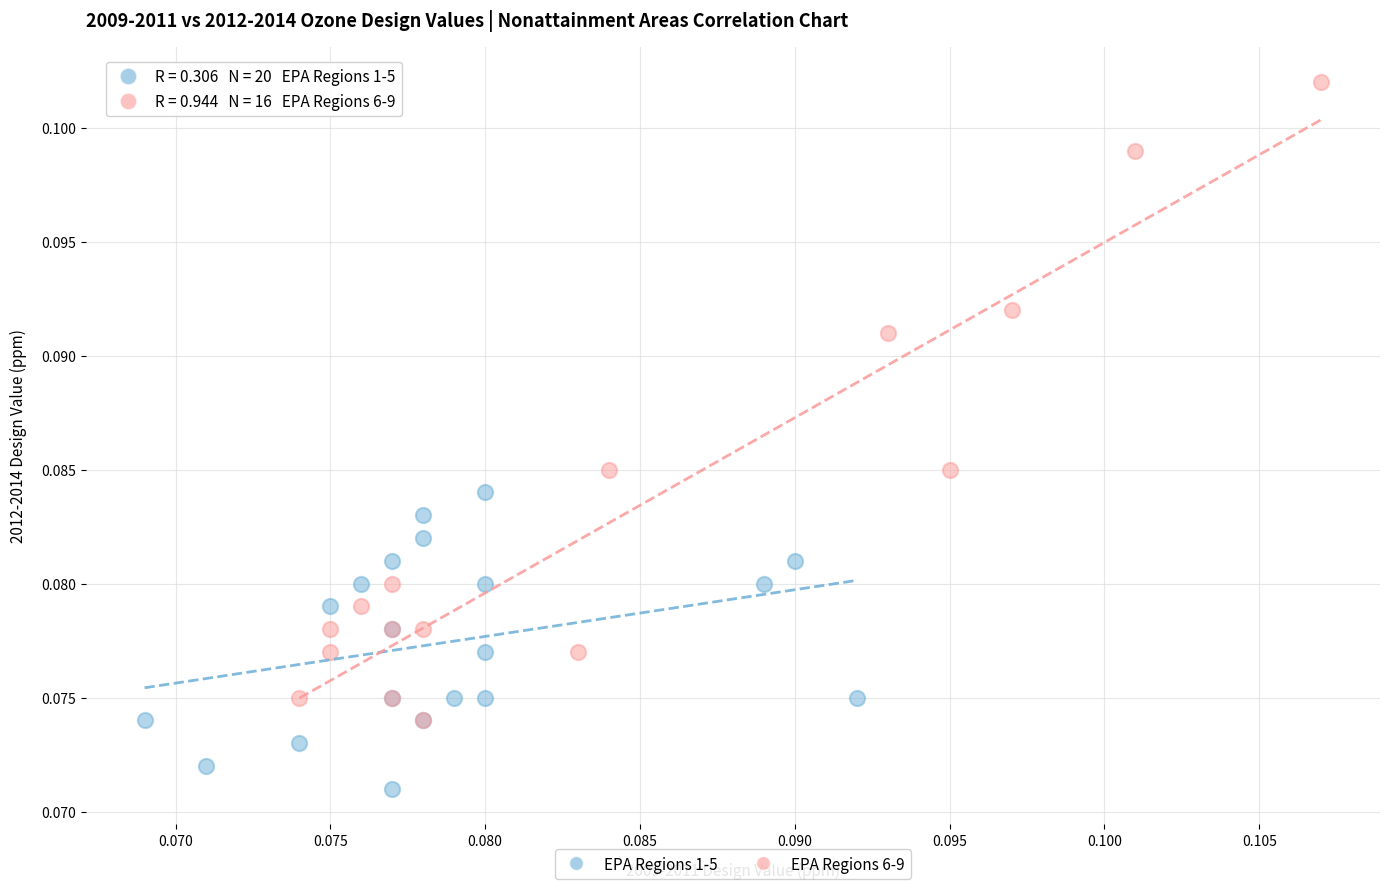

Which series contains the lowest Y value?

EPA Regions 1-5